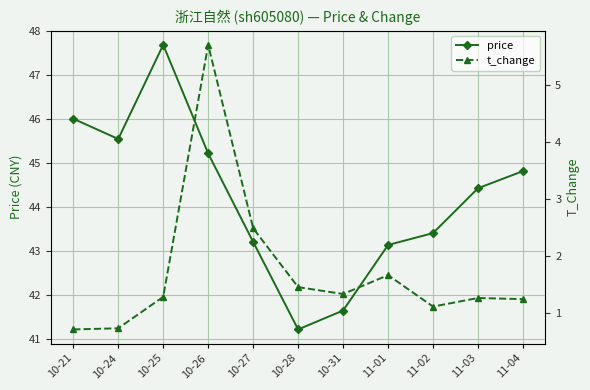

What is the sum of the t_change values at 10-28 and 10-24?

2.2